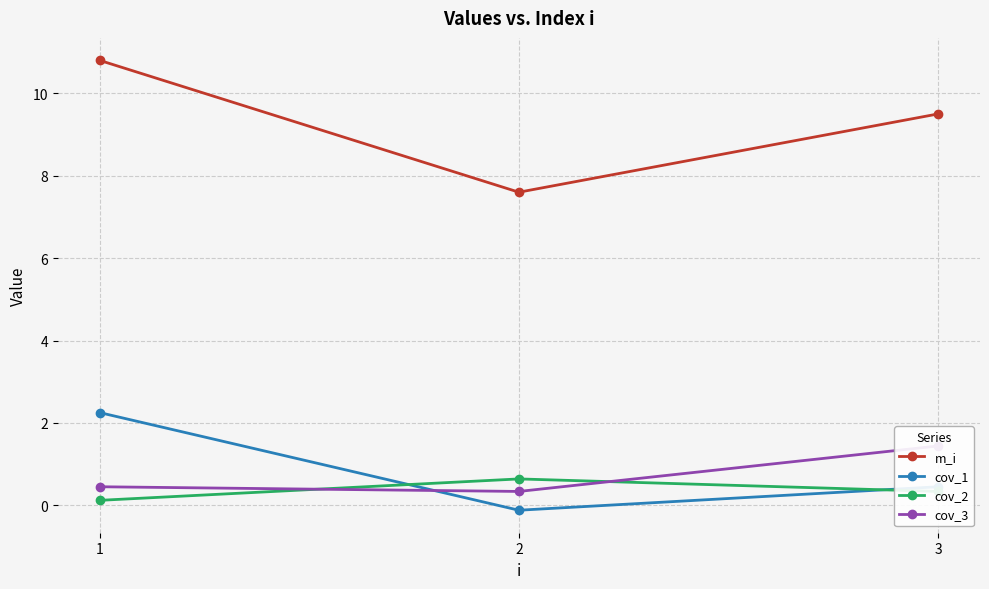

At which category does the chart reach its minimum across all series?

2